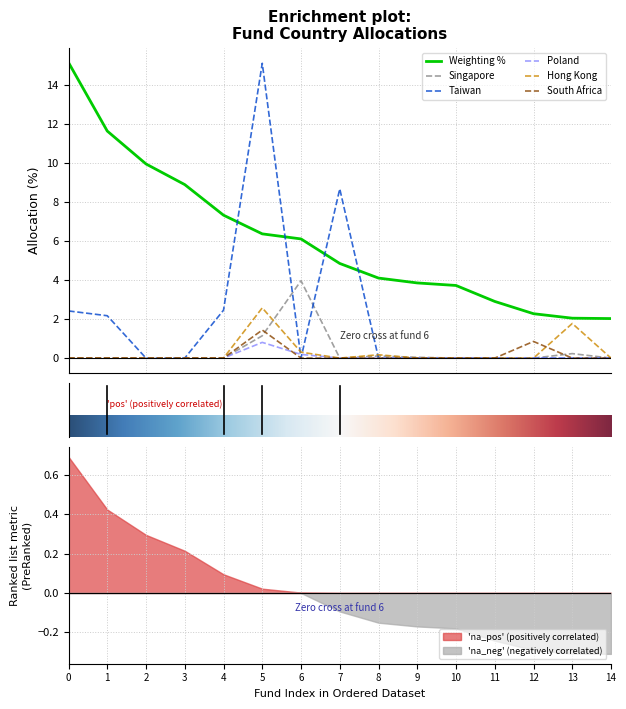

What is the highest value of the Poland series?

0.8